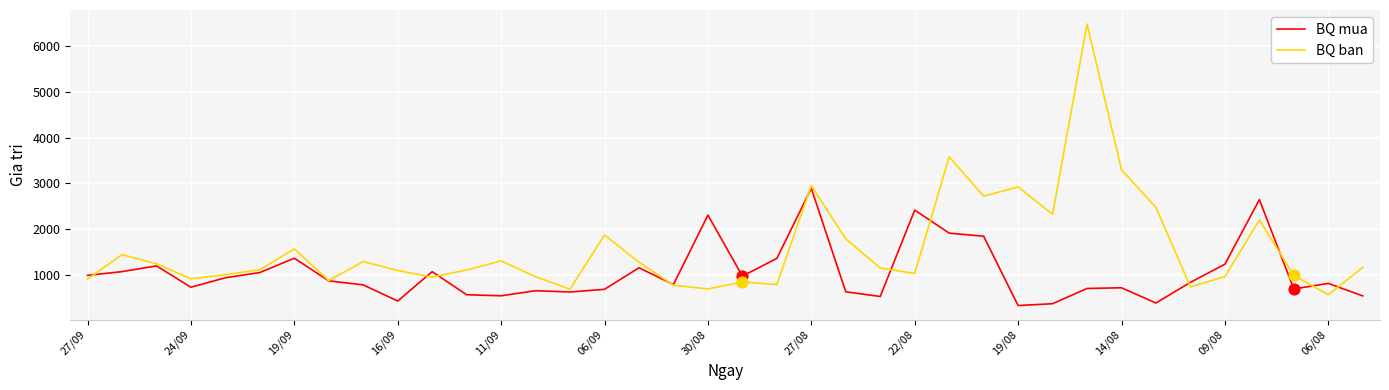

Which series has the widest spread of values?

BQ ban